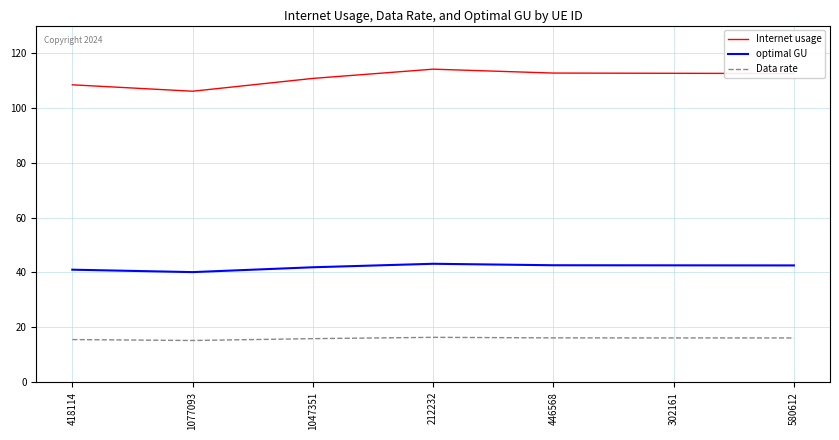

What is the total value across all series at 212232?

173.5